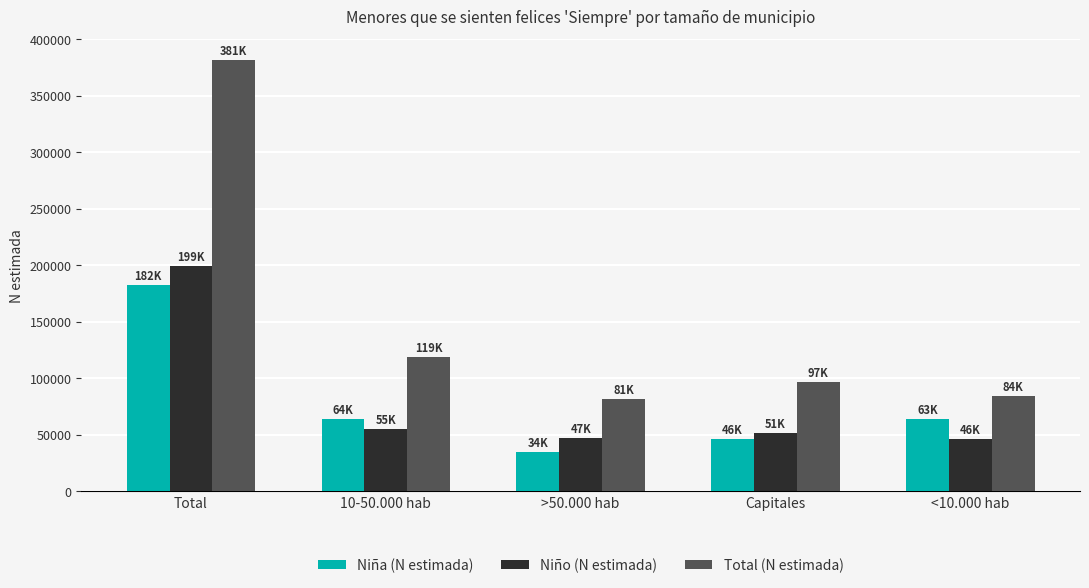

Which label corresponds to the smallest value in the chart?

>50.000 hab